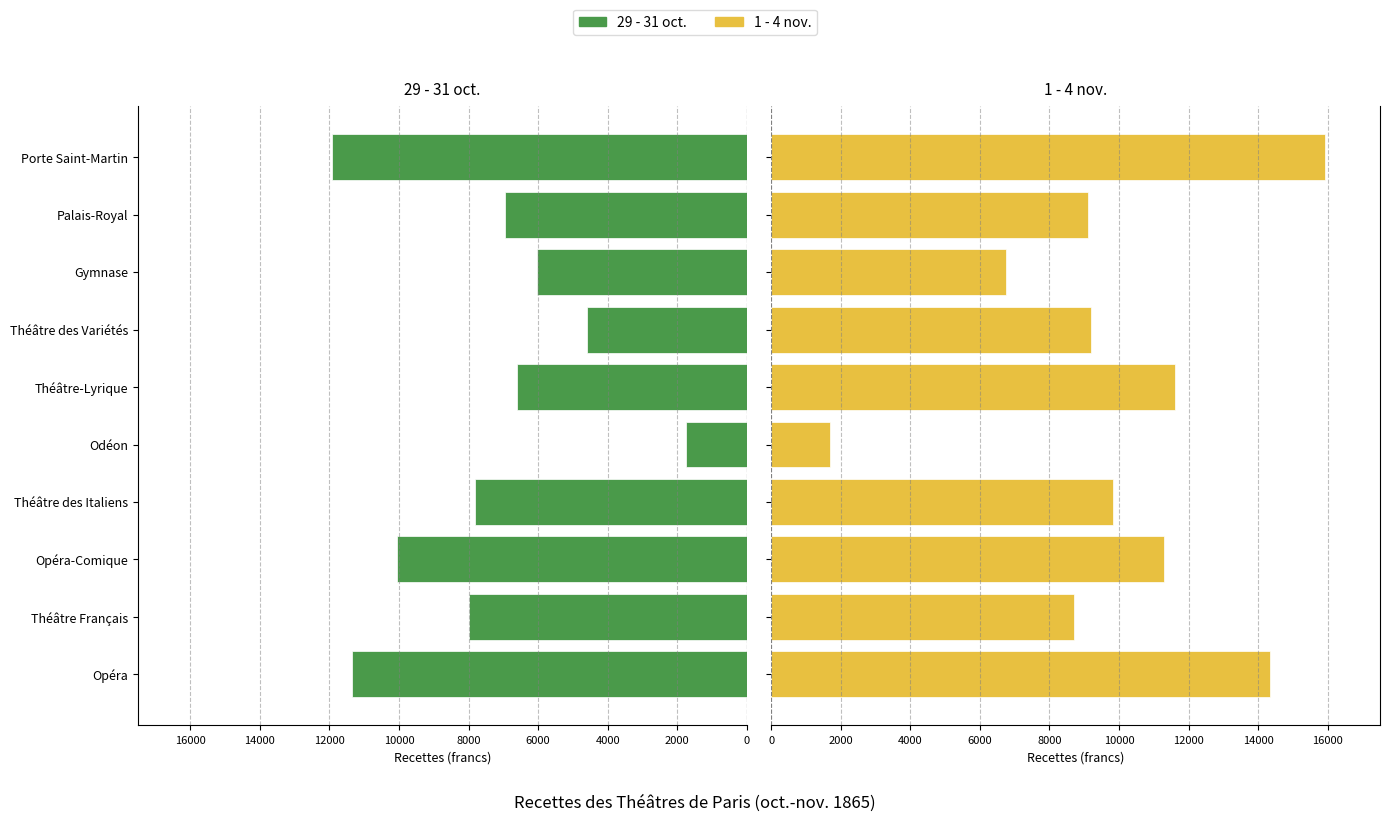

Read the 1 - 4 nov. value at Théâtre-Lyrique.

11598.4